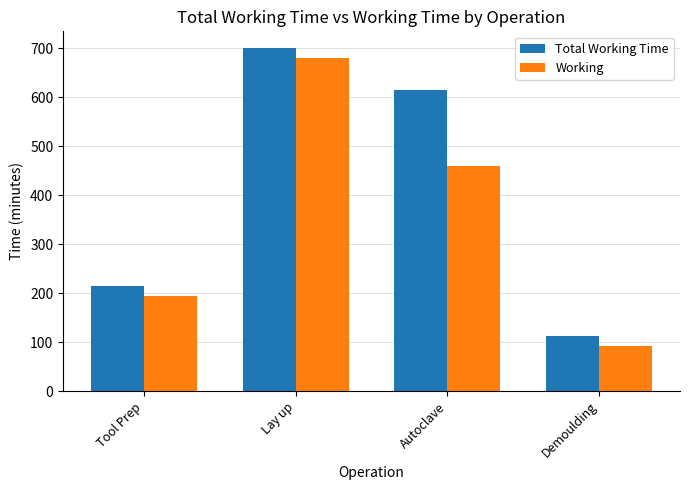

The Total Working Time series shows 1048.7 at Autoclave. True or false?

False